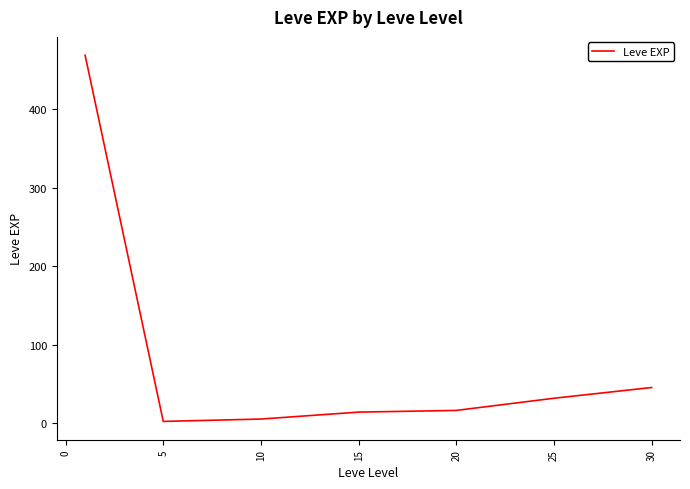

True or false: there are more than 1 points higher than both neighbors.

False